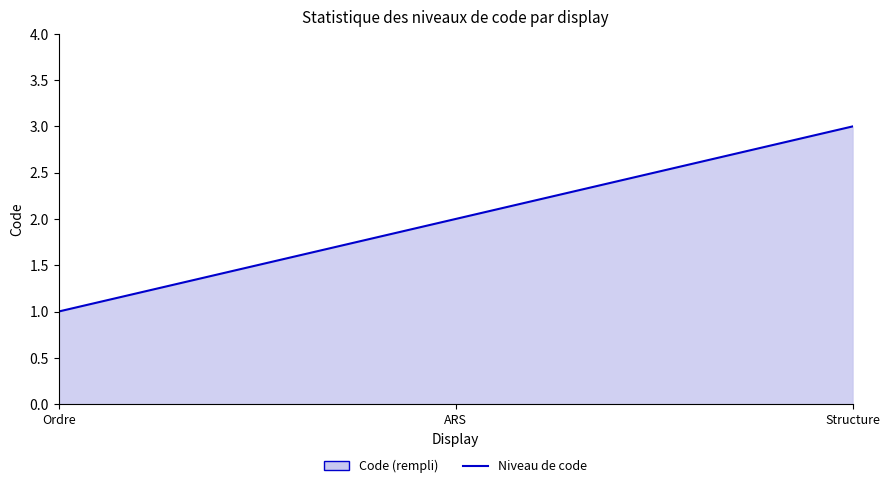

How many values exceed 2?

1